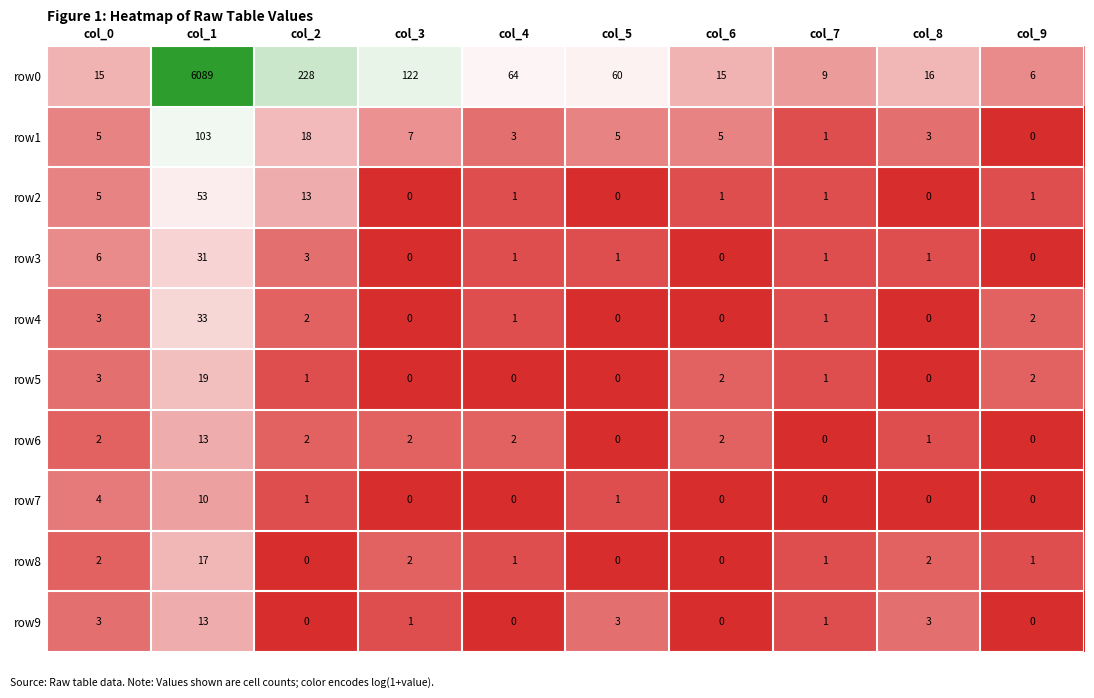

What is the sum of all row2 values?

75